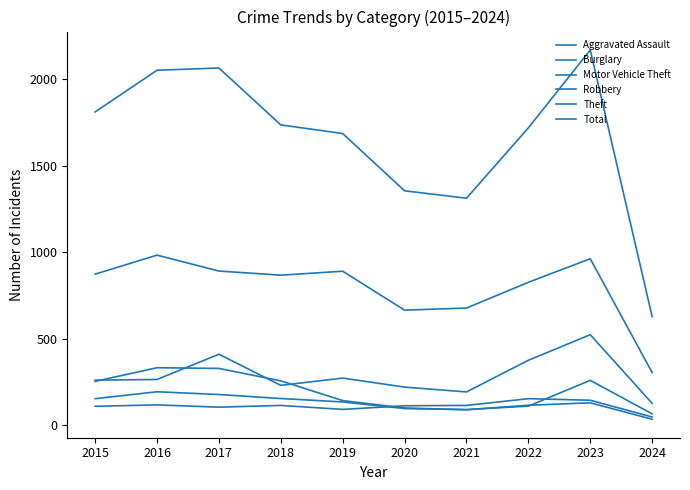

What is the greatest value displayed?

2170